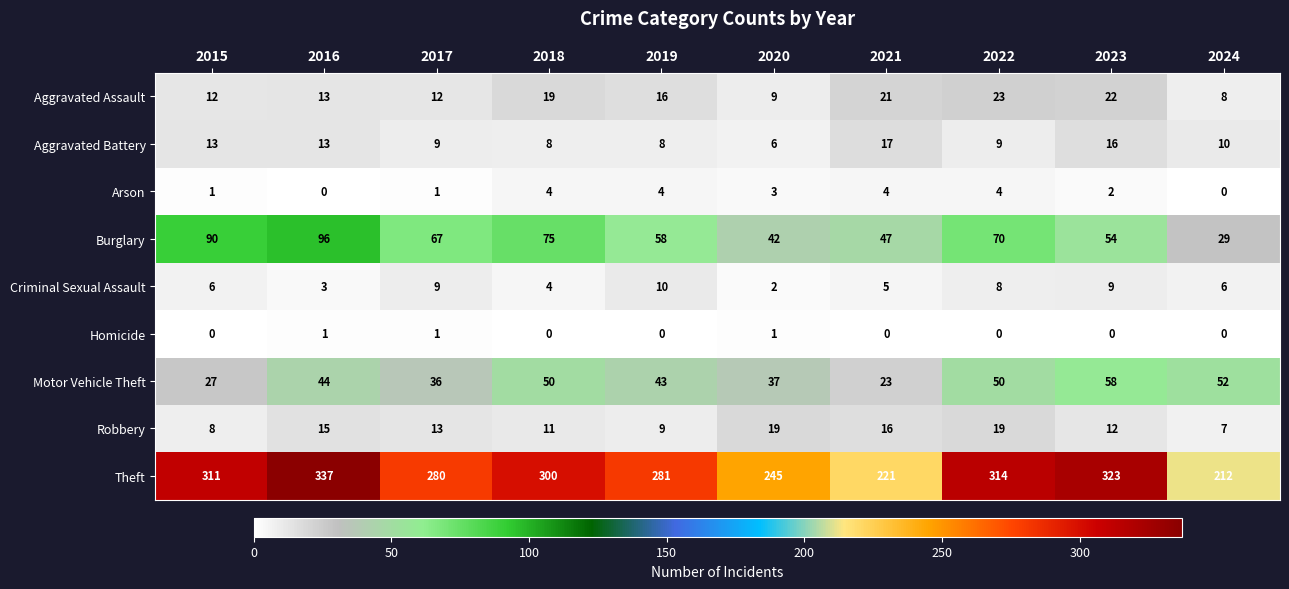

At which label does Theft reach its peak?

2016